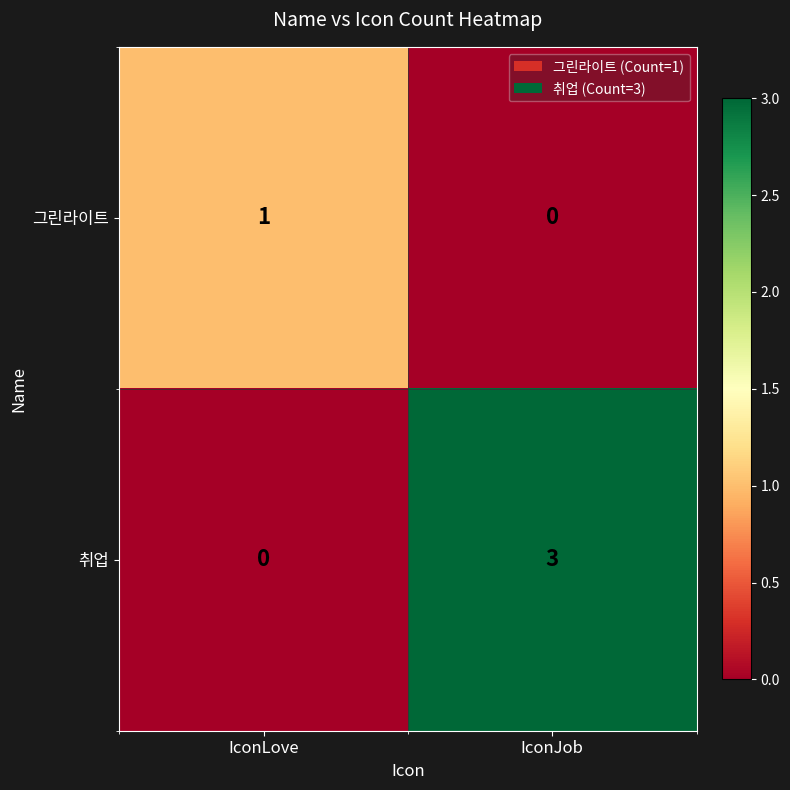

Reading left to right, extract all data points from this chart.

그린라이트: 1	0
취업: 0	3